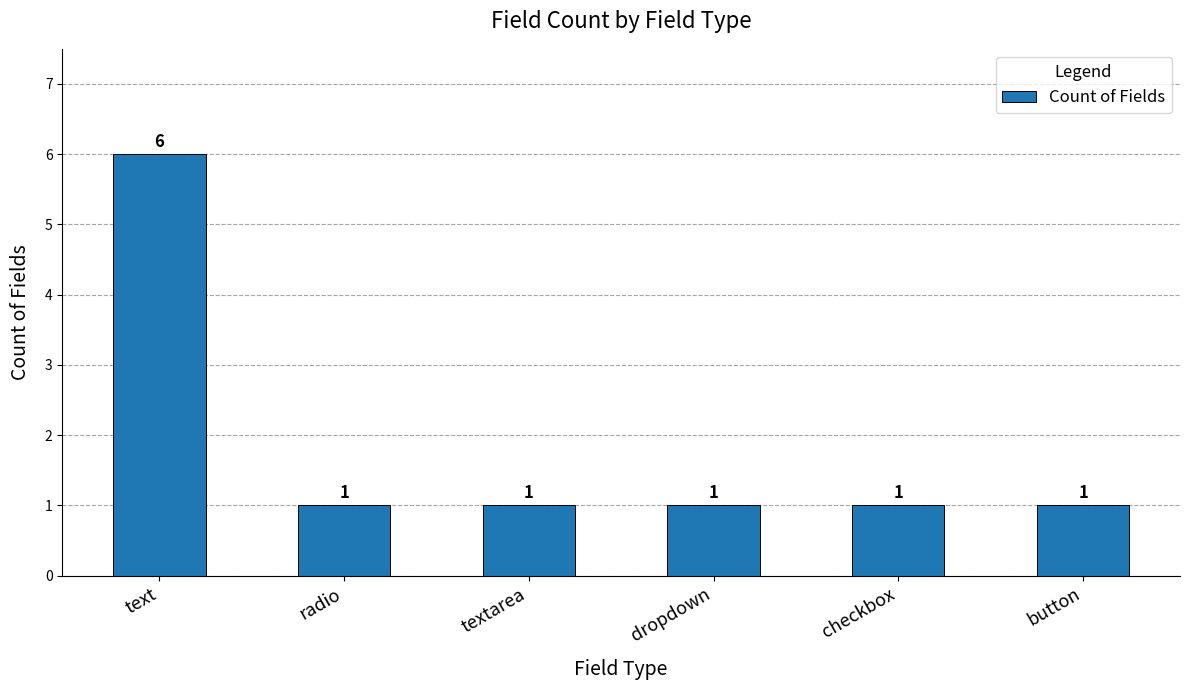

What is the greatest value displayed?

6